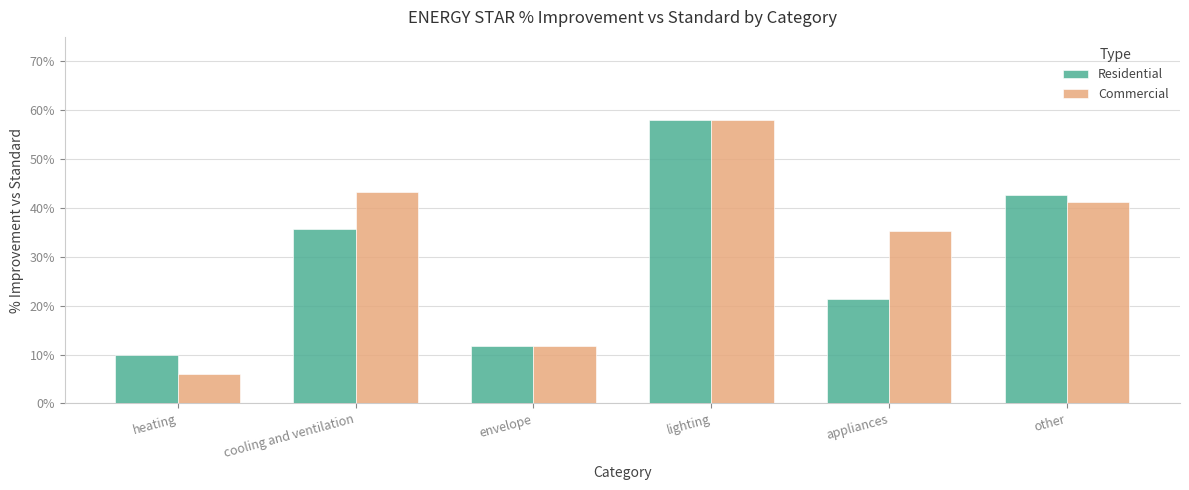

What is the difference between the maximum and minimum values in the Residential series?

0.5